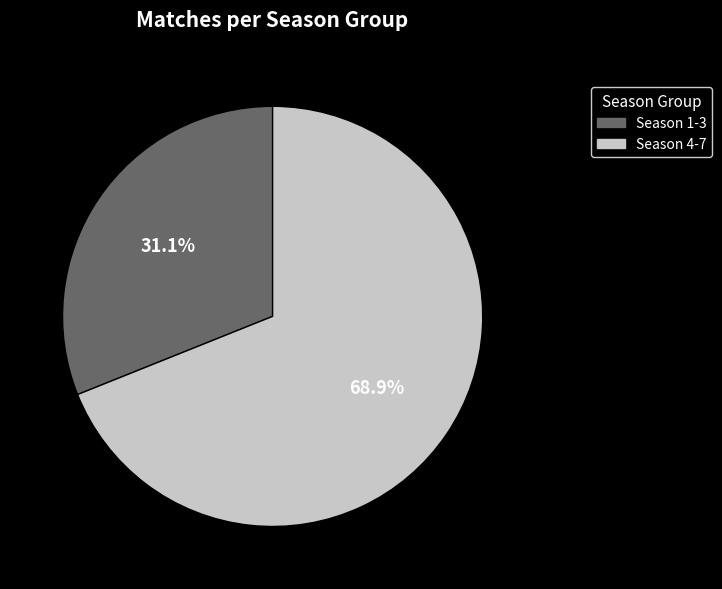

Is there any slice that represents more than half of the pie?

Yes